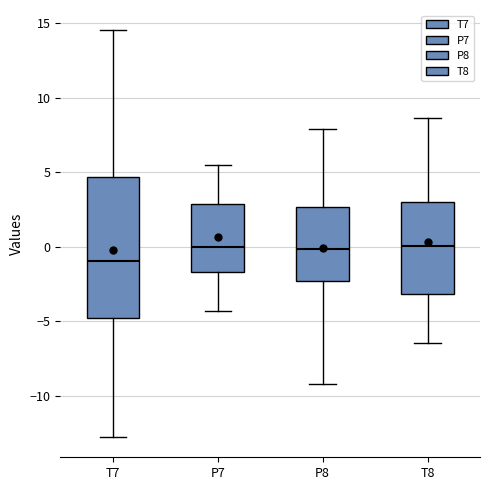

Reading left to right, read every box against the y-axis: the position of its median line, the range the box covers, and the ends of its whiskers. The values are not printed on the chart, so give them approximately, as read against the axis.

T7: median -1.0, box -5.0 to 4.5, whiskers -13.0 to 14.5
P7: median 0.0, box -1.5 to 3.0, whiskers -4.5 to 5.5
P8: median 0.0, box -2.5 to 2.5, whiskers -9.0 to 8.0
T8: median 0.0, box -3.0 to 3.0, whiskers -6.5 to 8.5